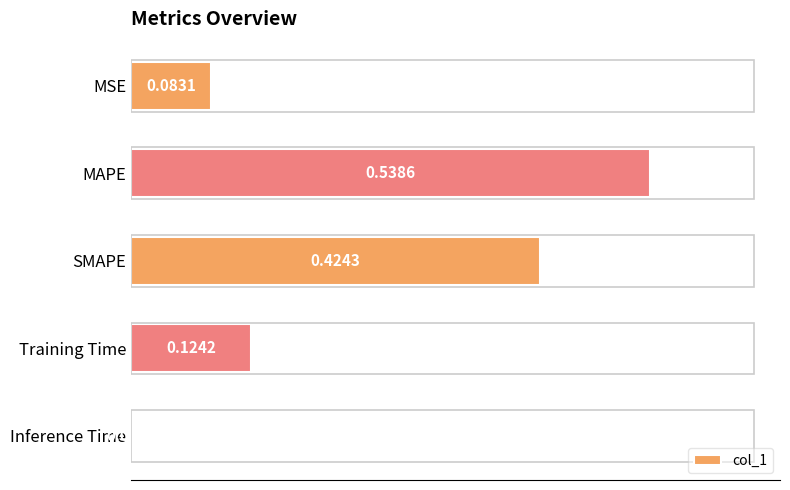

What is the sum of all values?

1.2